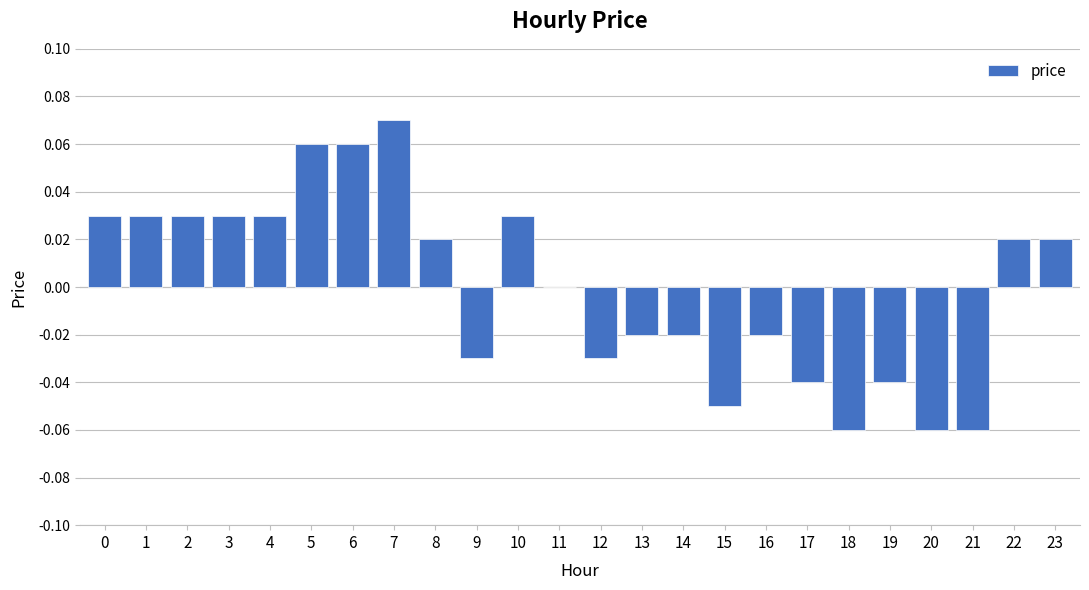

Which category has the highest value across all series?

7